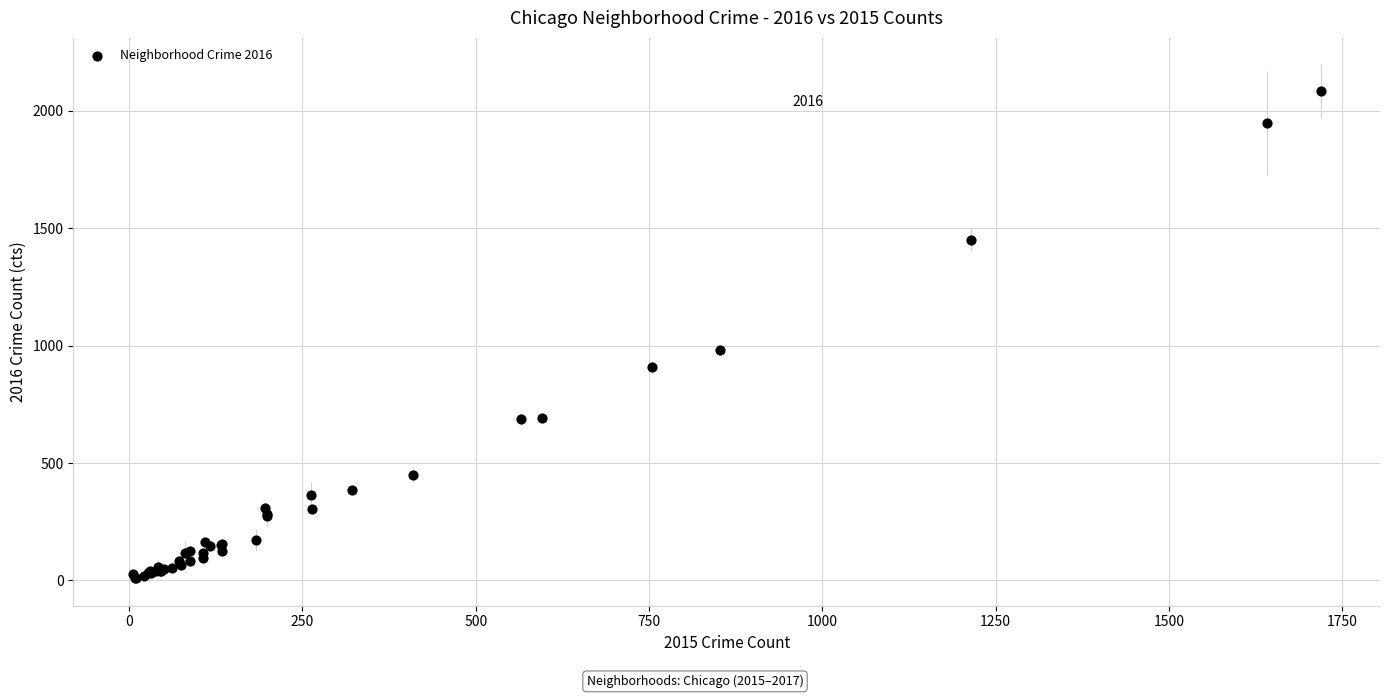

What Y value in the scatter plot is closest to 1048?

983